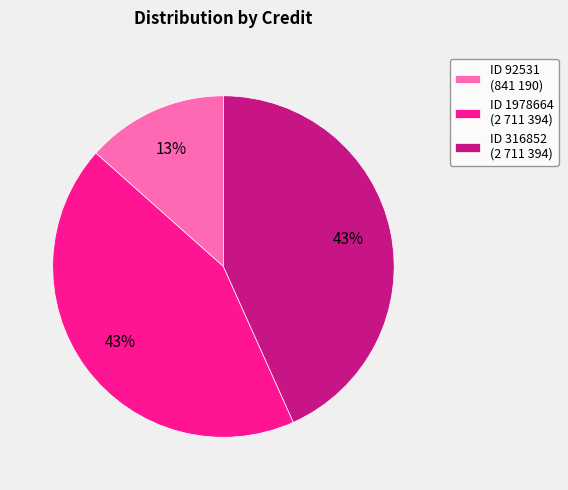

Is it true that ID 1978664 (2 711 394) is 43% of the pie?

True